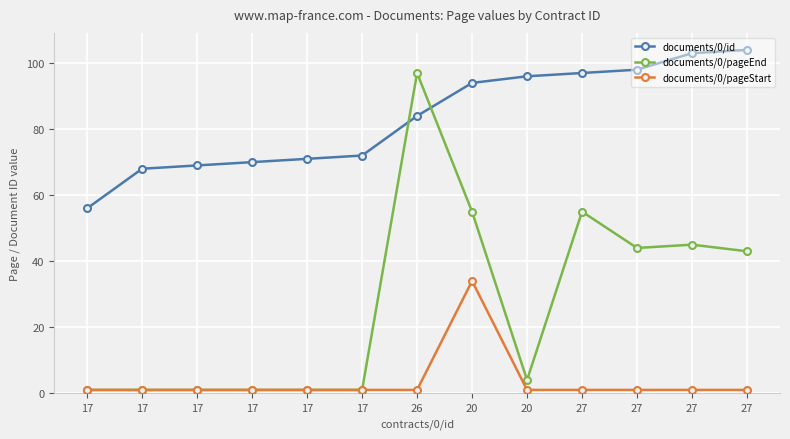

Which label corresponds to the largest value in the chart?

27